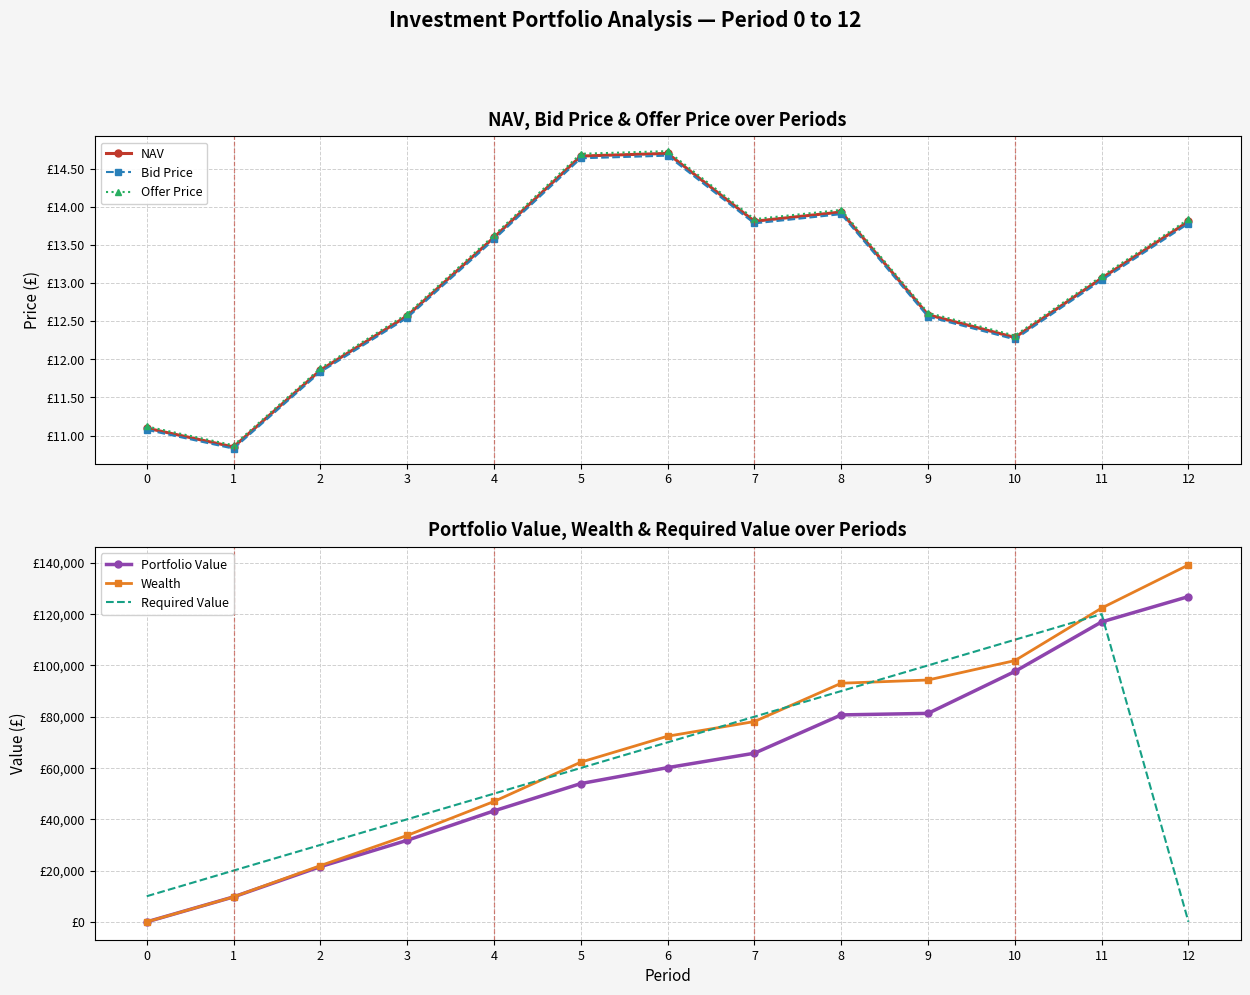

What is the value of the Wealth point at the 12th from the left?

122364.6